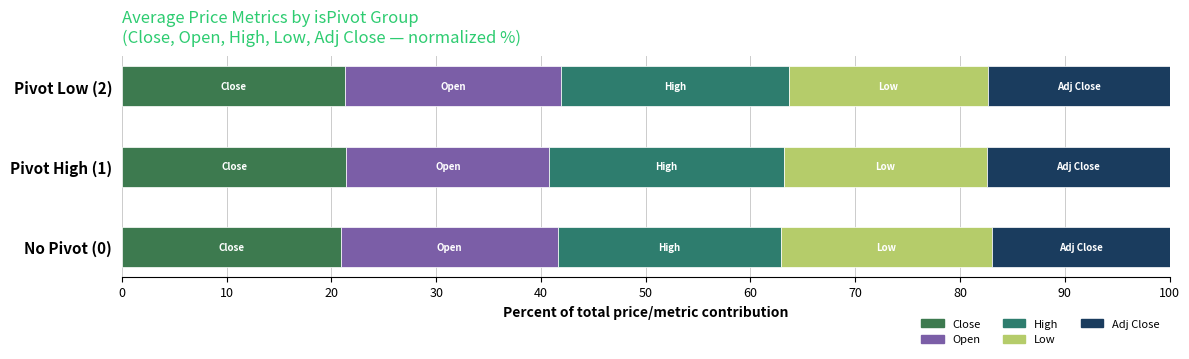

Rank the series by their maximum value, from lowest to highest.

Adj Close, Low, Open, Close, High